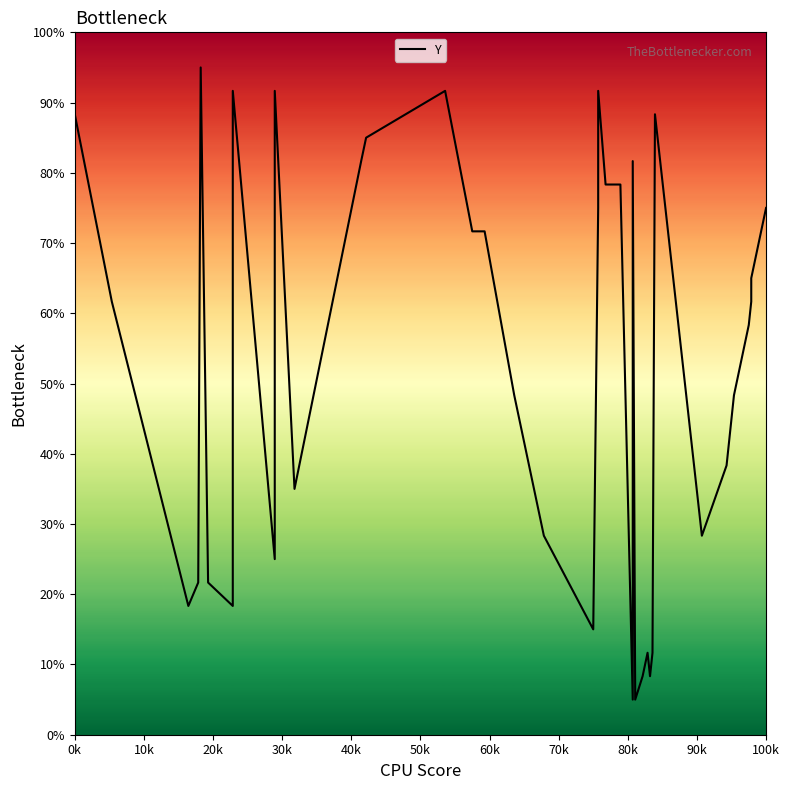

Is this an area chart (filled region under the line)?

No